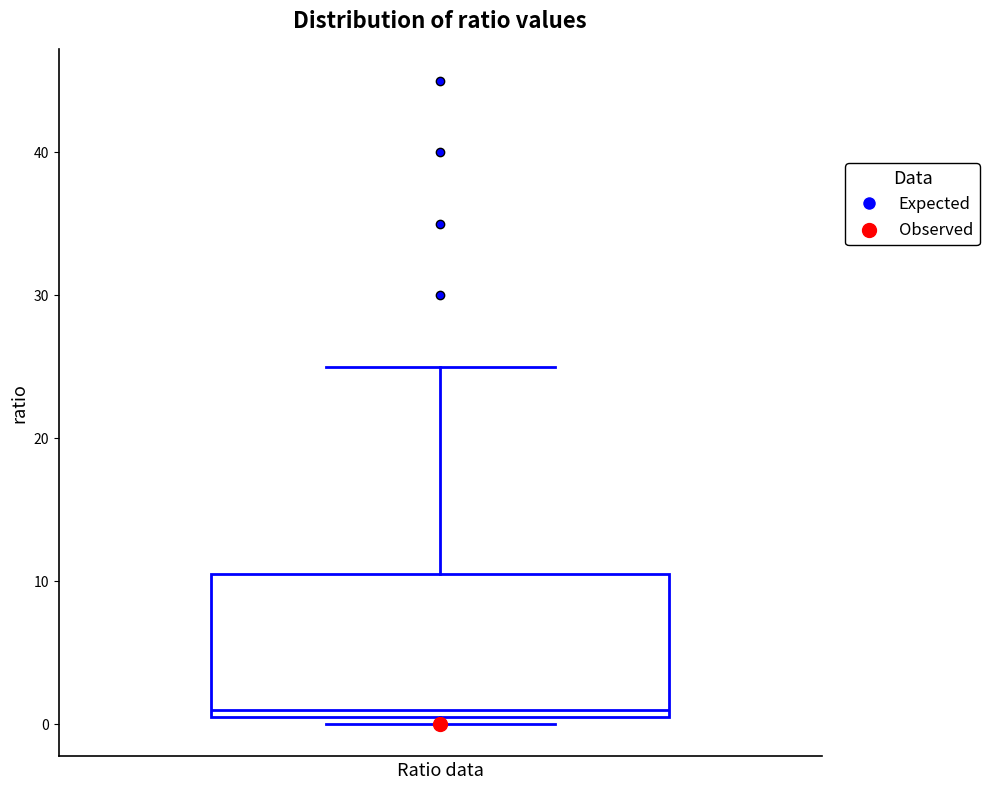

Where is the upper edge of the box on the y-axis? The values are not printed on the chart, so give them approximately, as read against the axis.

11